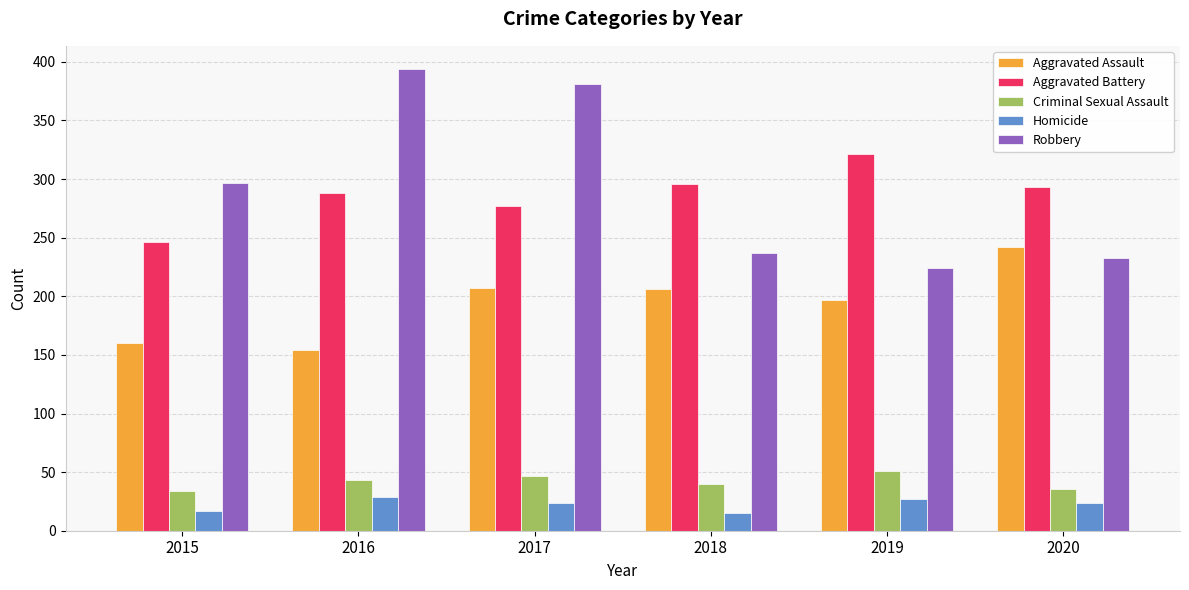

Which series has the largest range (max minus min)?

Robbery